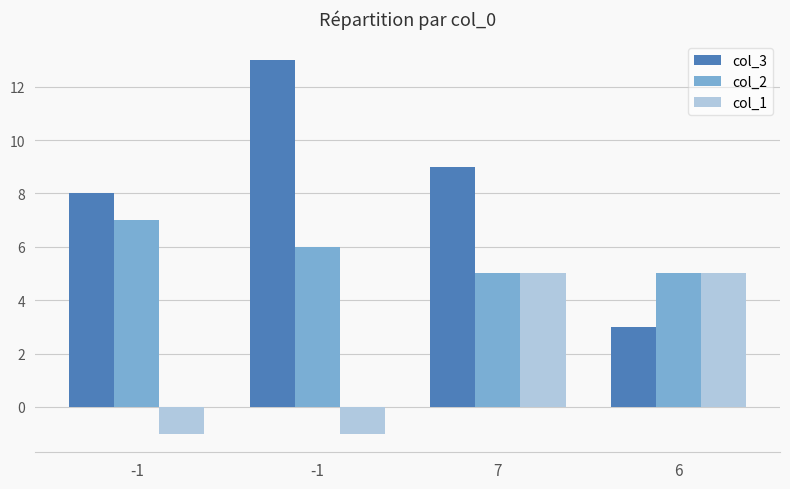

What is the label of the 1st bar from the left?

-1